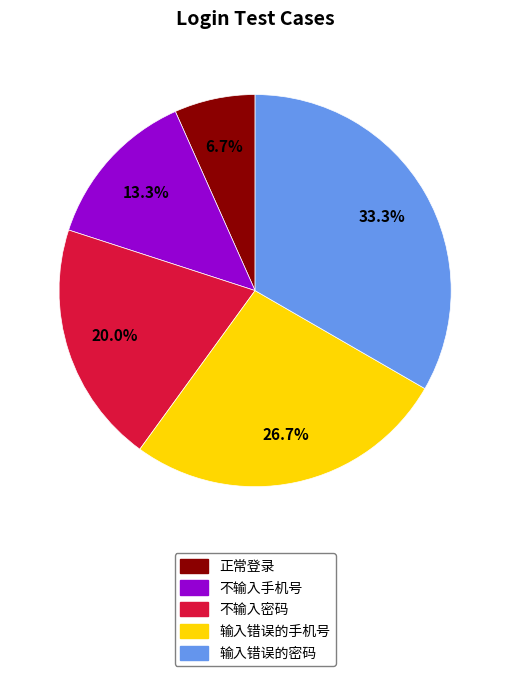

What is the total percentage of 正常登录 and 输入错误的密码?

40.0%